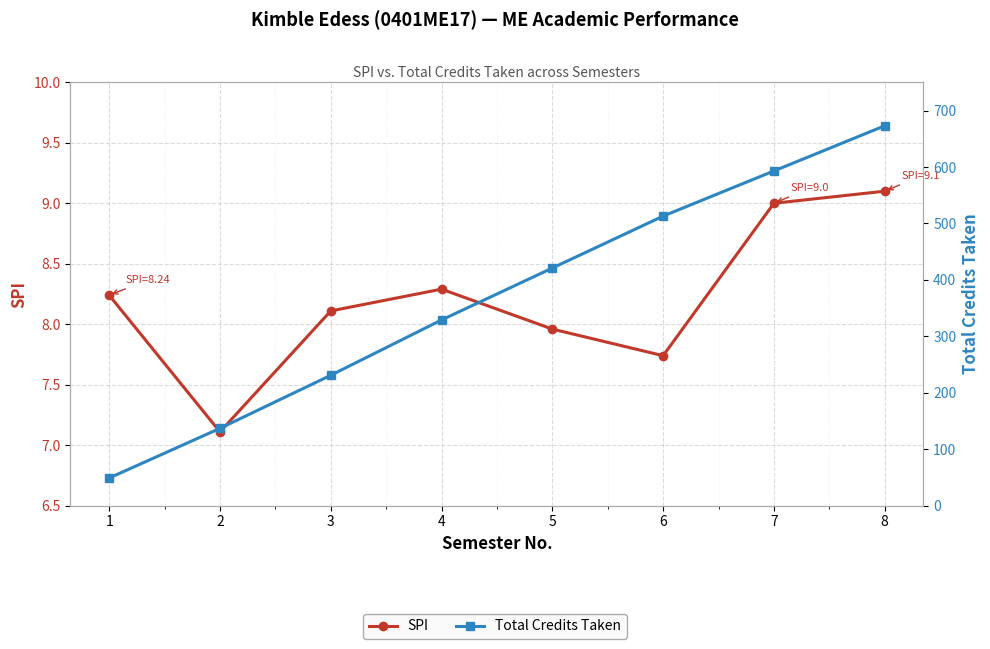

What is the total value across all series at 8?

682.1